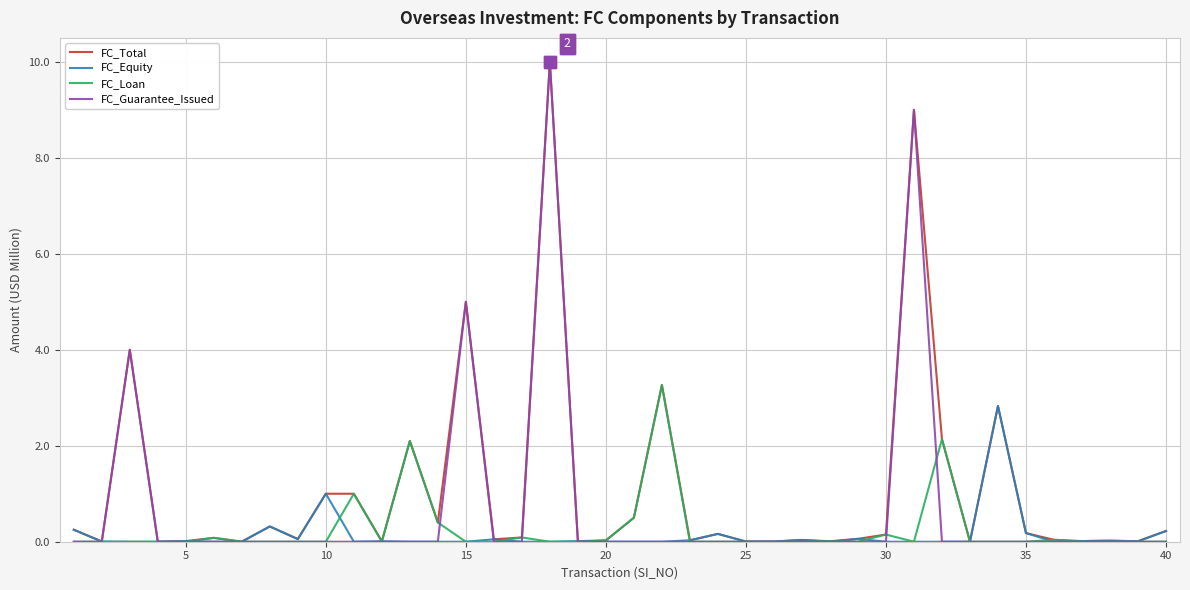

True or false: FC_Equity and FC_Loan cross at least once.

True